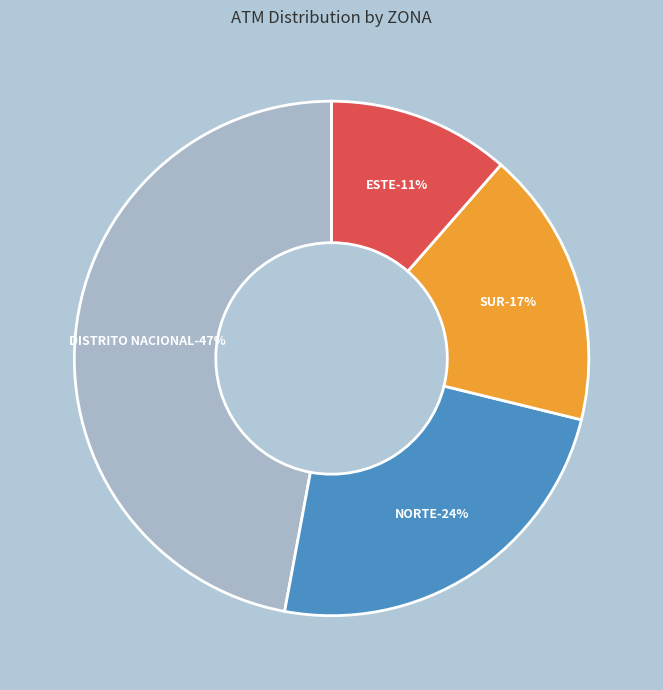

Is it true that SUR is 17% of the pie?

True